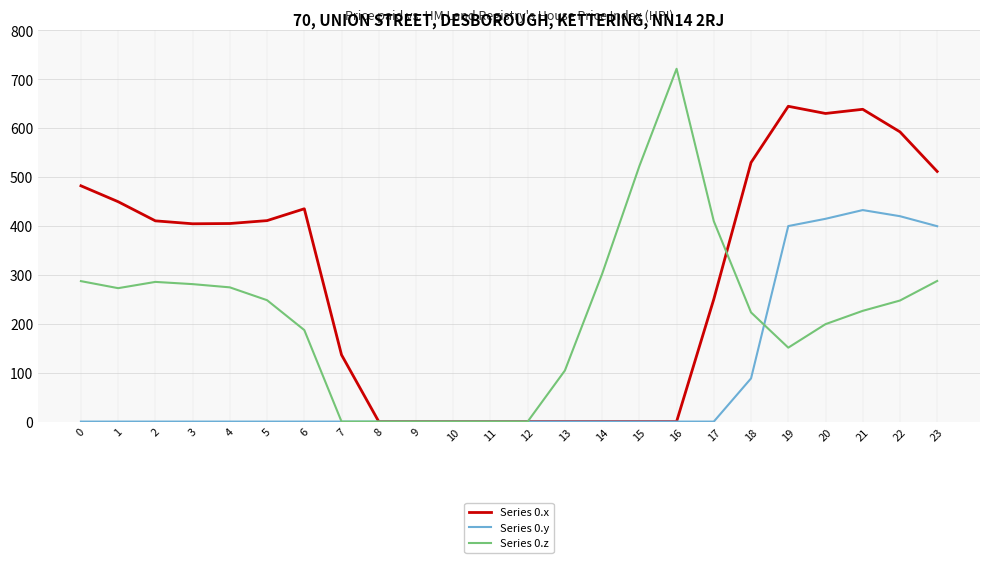

Which label corresponds to the largest value in the chart?

16